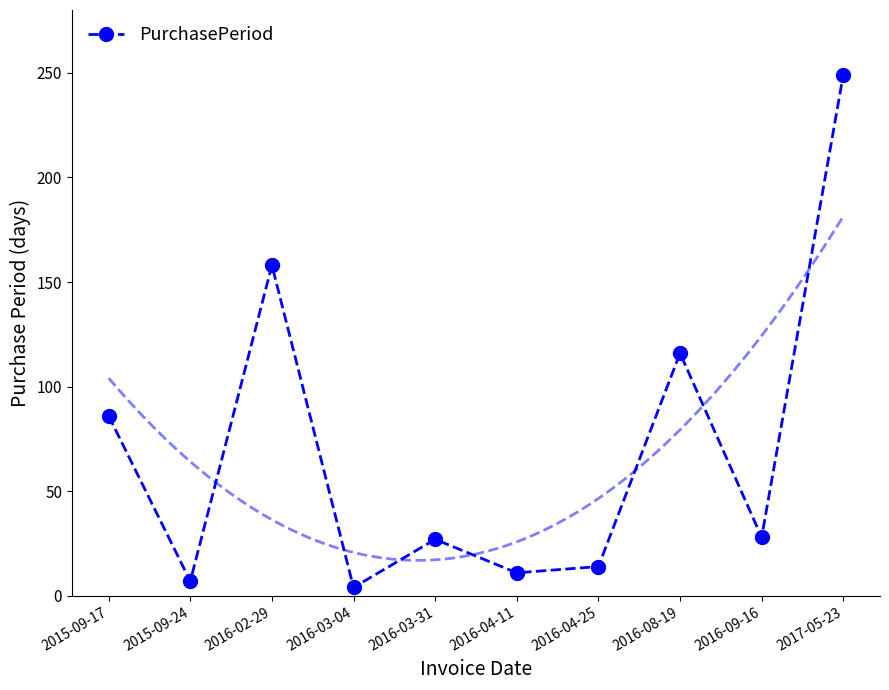

What is the label of the 6th point from the left?

2016-04-11